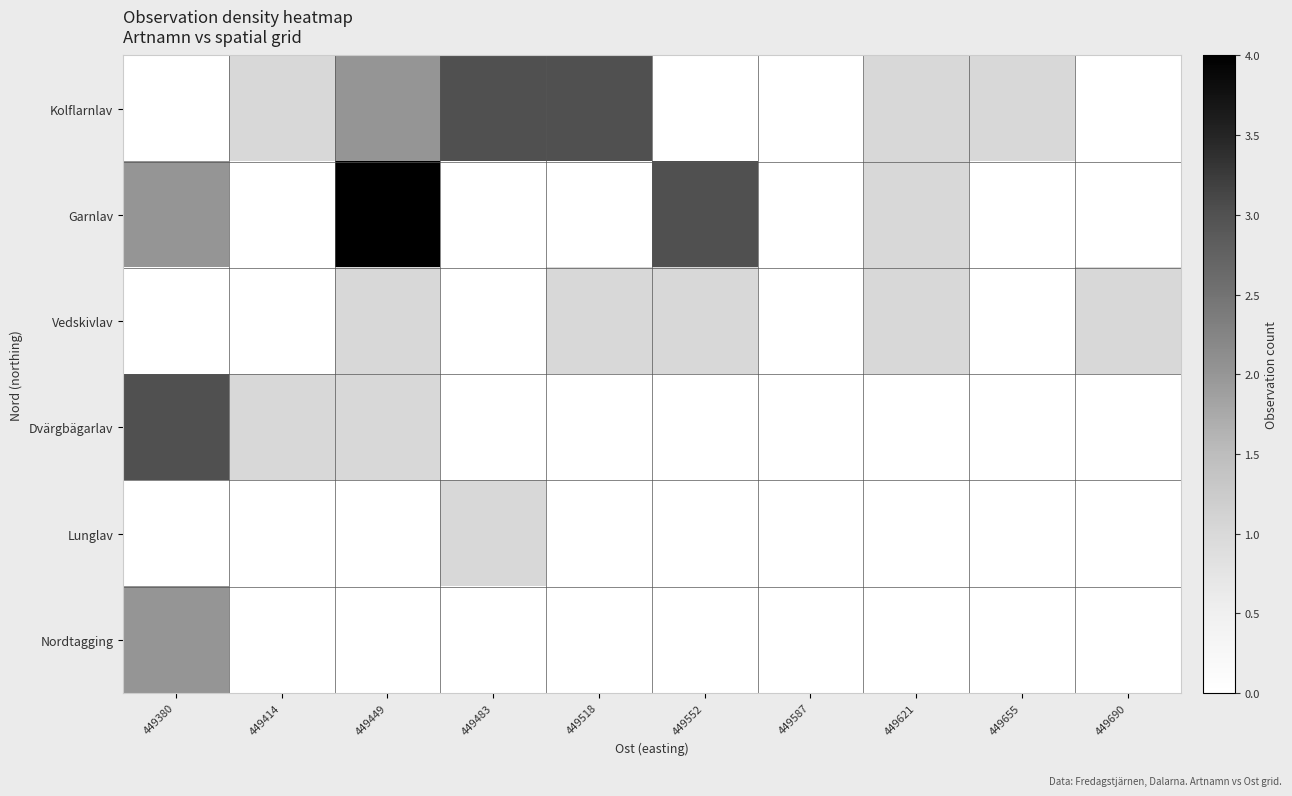

Which category has the highest value across all series?

449449